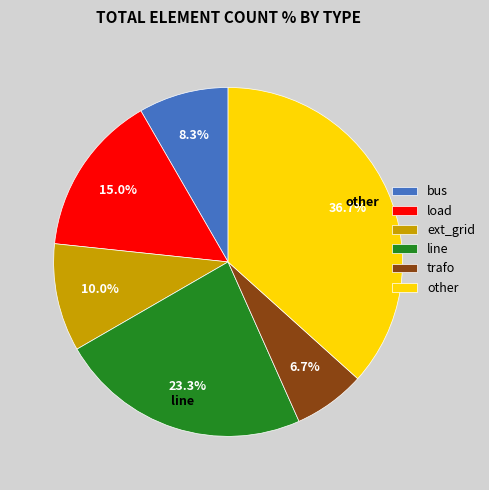

Which slice is the smallest?

trafo